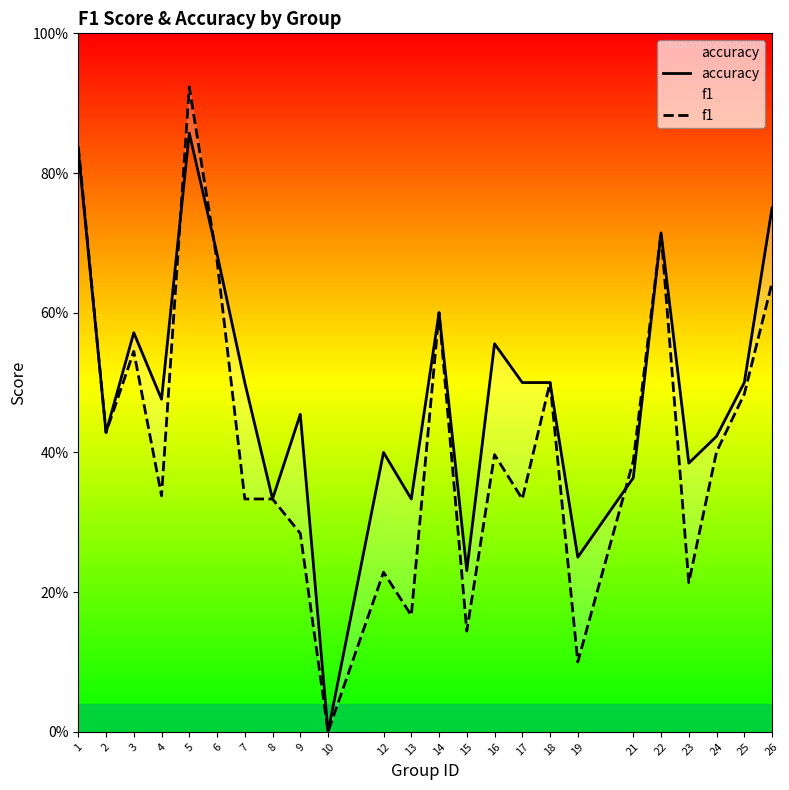

Which series has the largest total across all categories?

accuracy